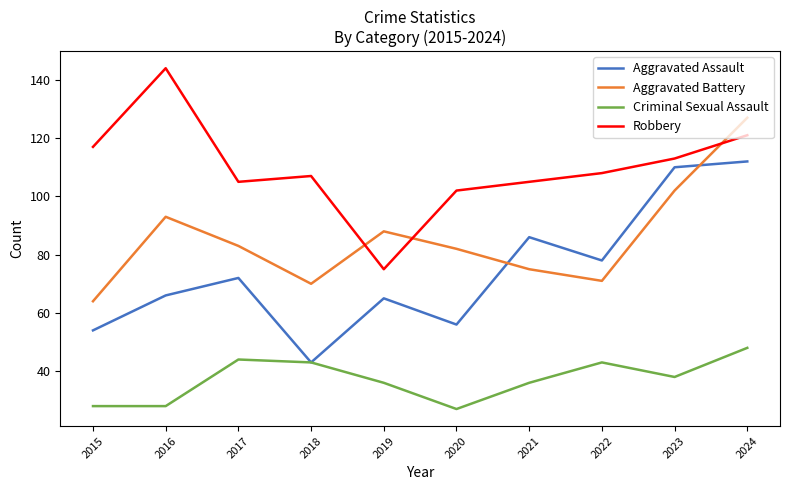

What is the average value of the Robbery series?

110